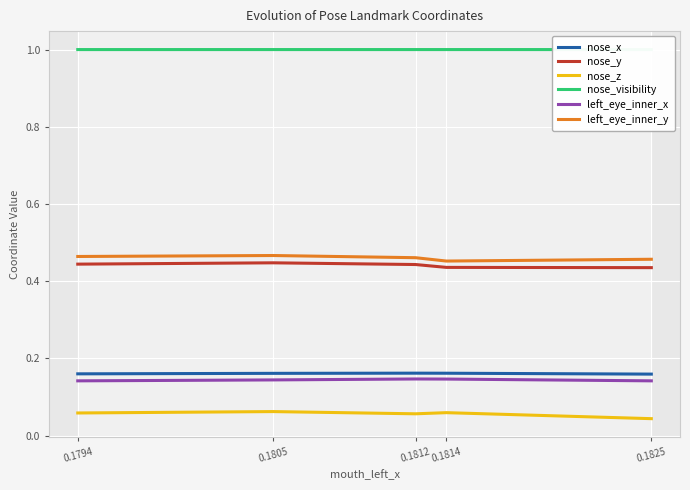

True or false: nose_visibility has more than 1 points higher than both neighbors.

False